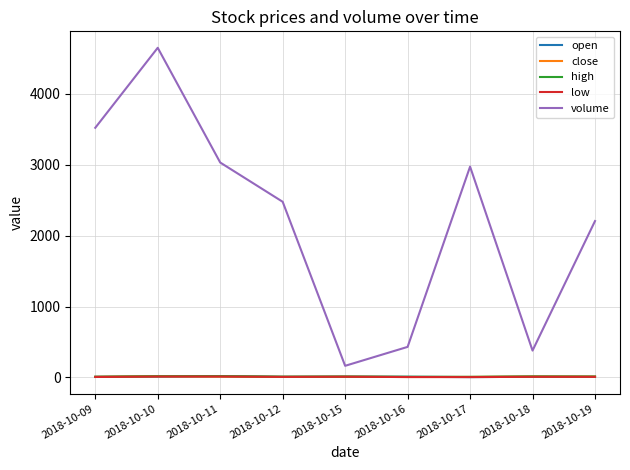

Which series changed the most between 2018-10-10 and 2018-10-19?

volume